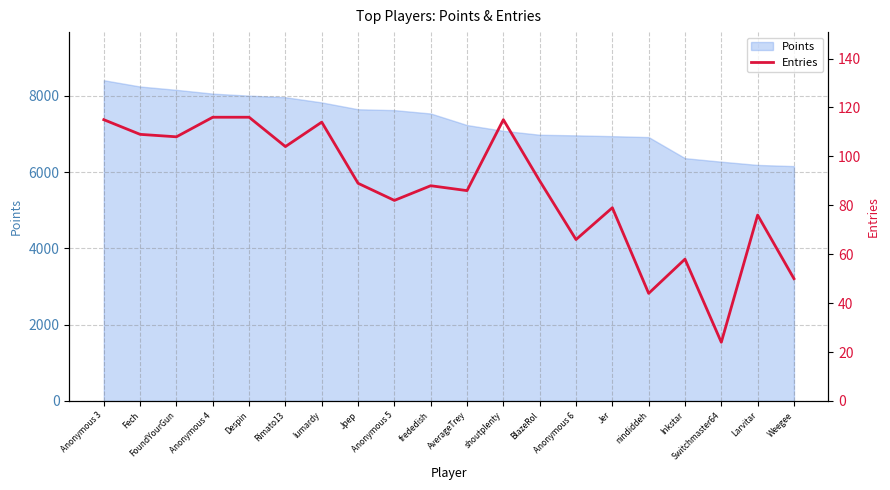

What is the difference between the maximum and minimum values?

92